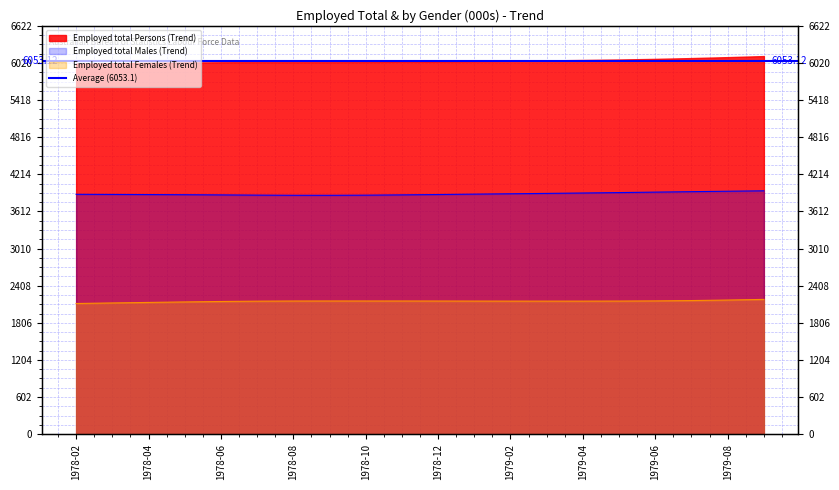

What is the value of the Employed total Females (Trend) point at the 10th from the left?

2159.3